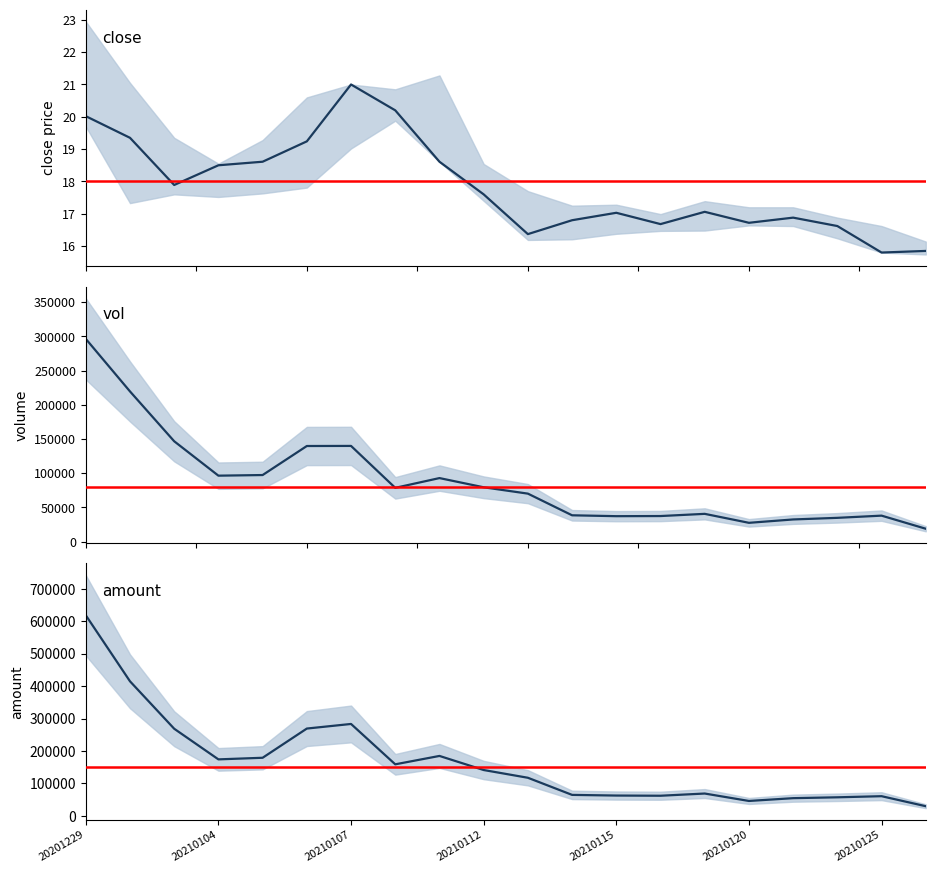

What is the total value across all series at 14?

109611.6